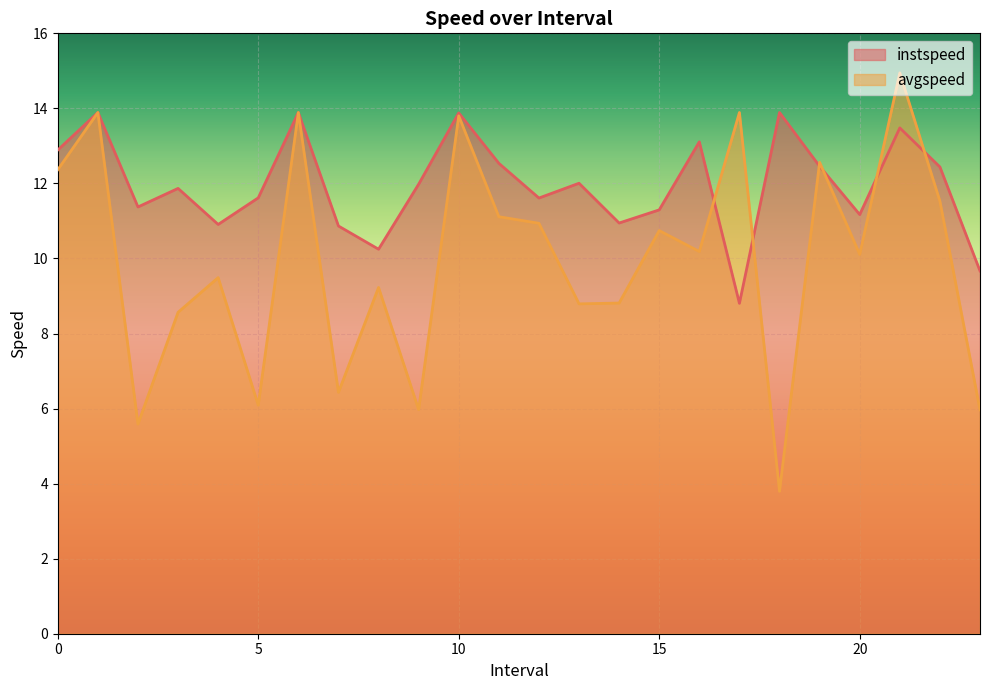

What is the greatest value displayed?

14.9